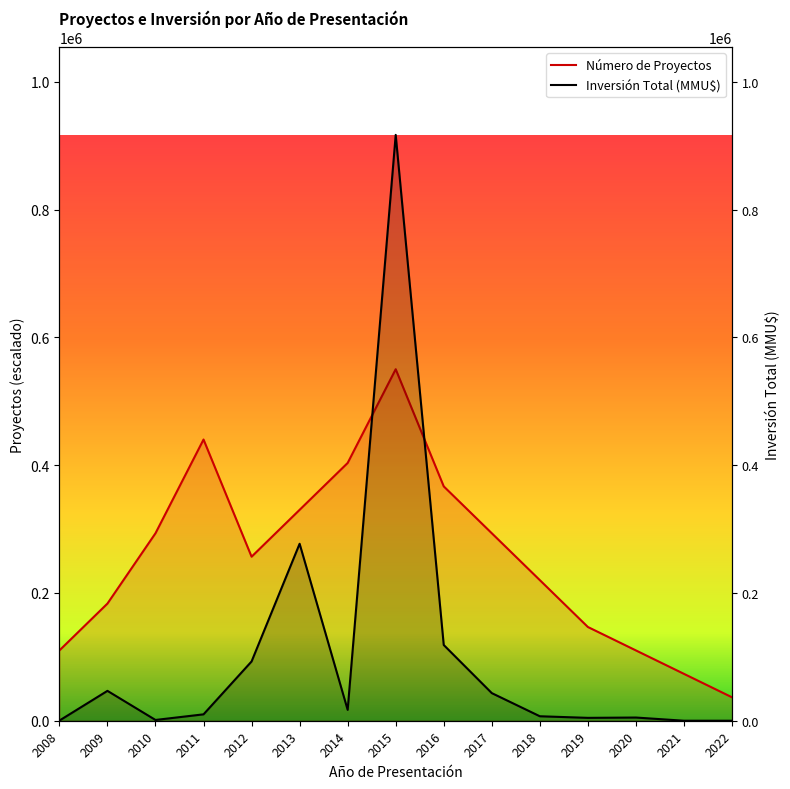

What is the sum of the Inversión Total (MMU$) values at 2012 and 2008?

93040.0